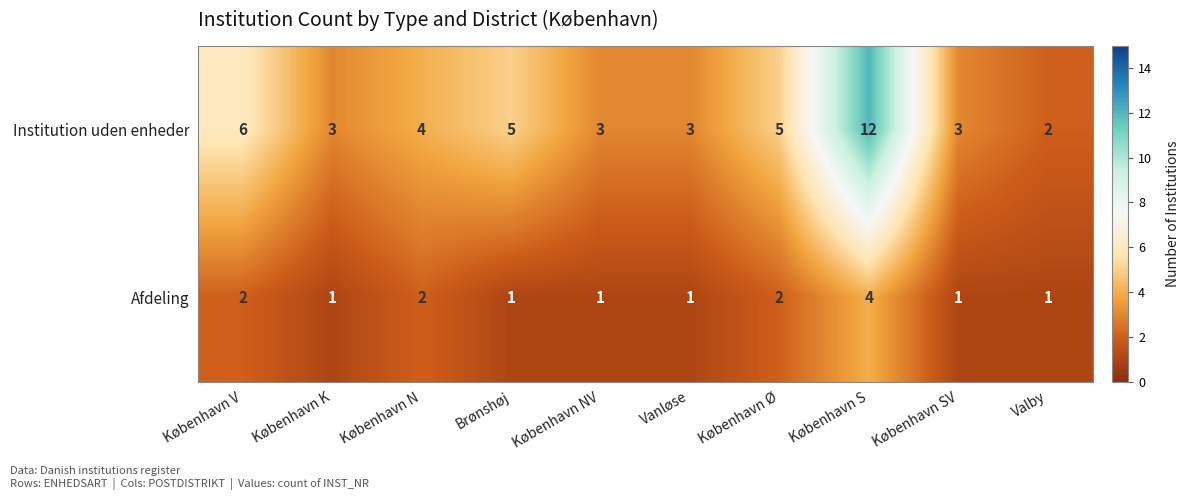

What is the greatest value displayed?

12